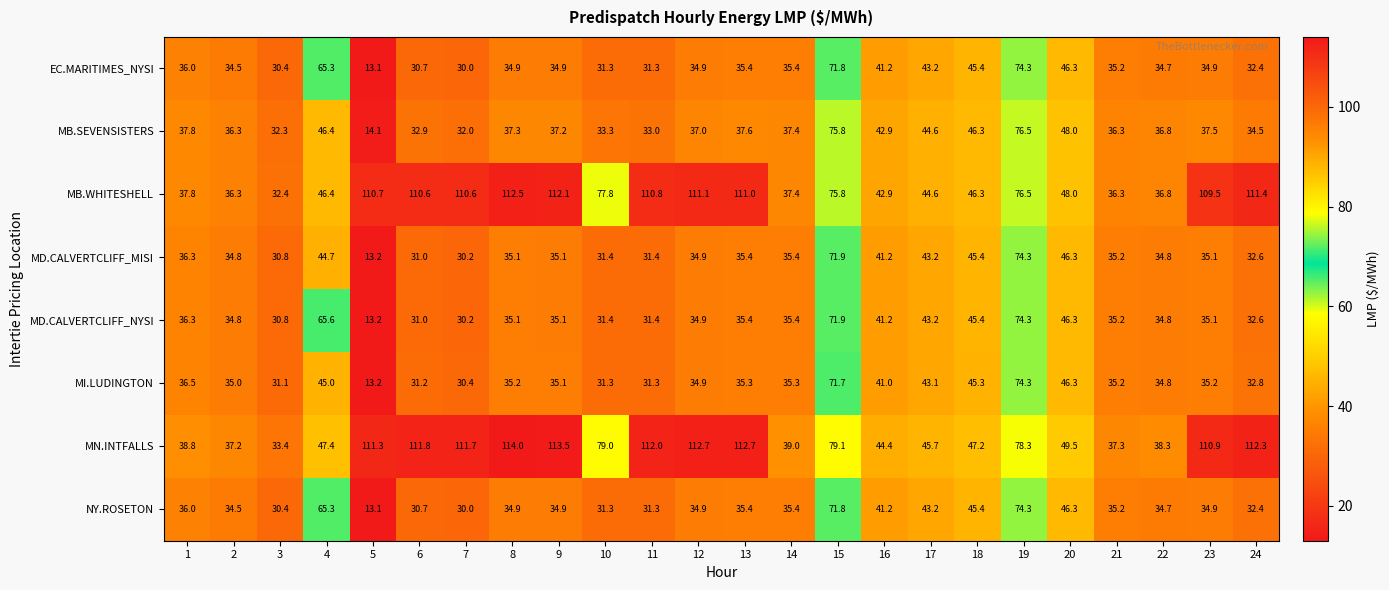

What is the lowest value of the MB.WHITESHELL series?

32.4